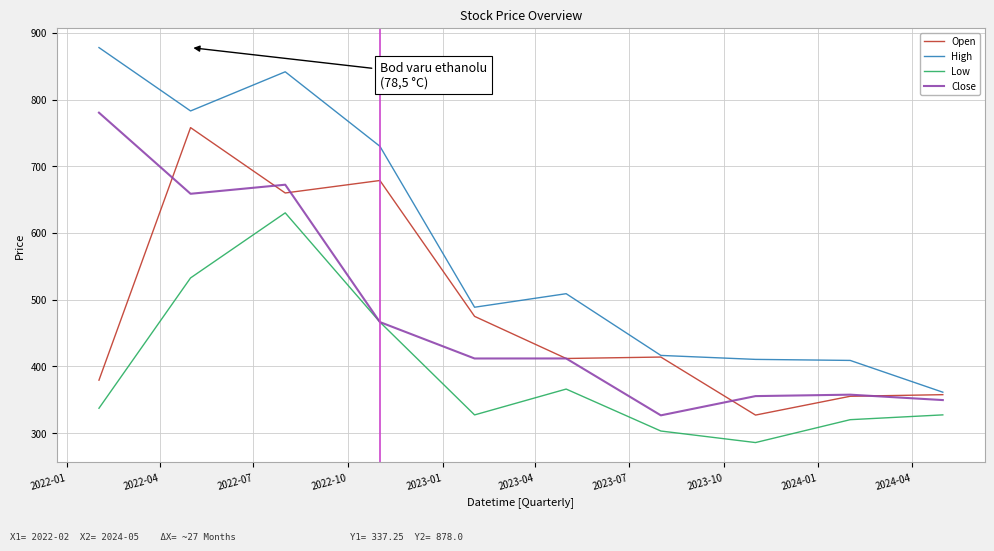

True or false: Low and Open cross at least once.

False